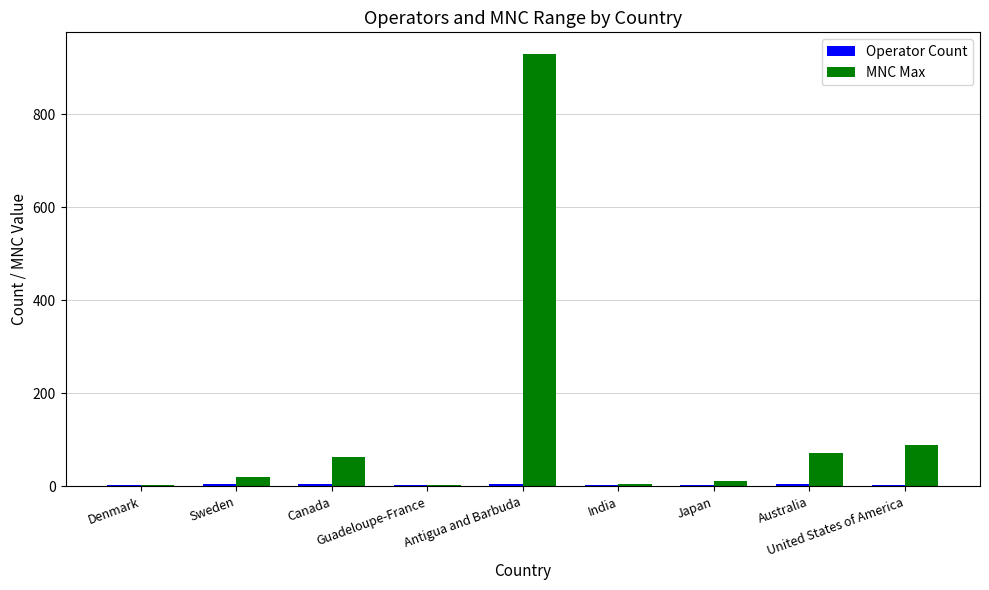

Which series has the largest total across all categories?

MNC Max